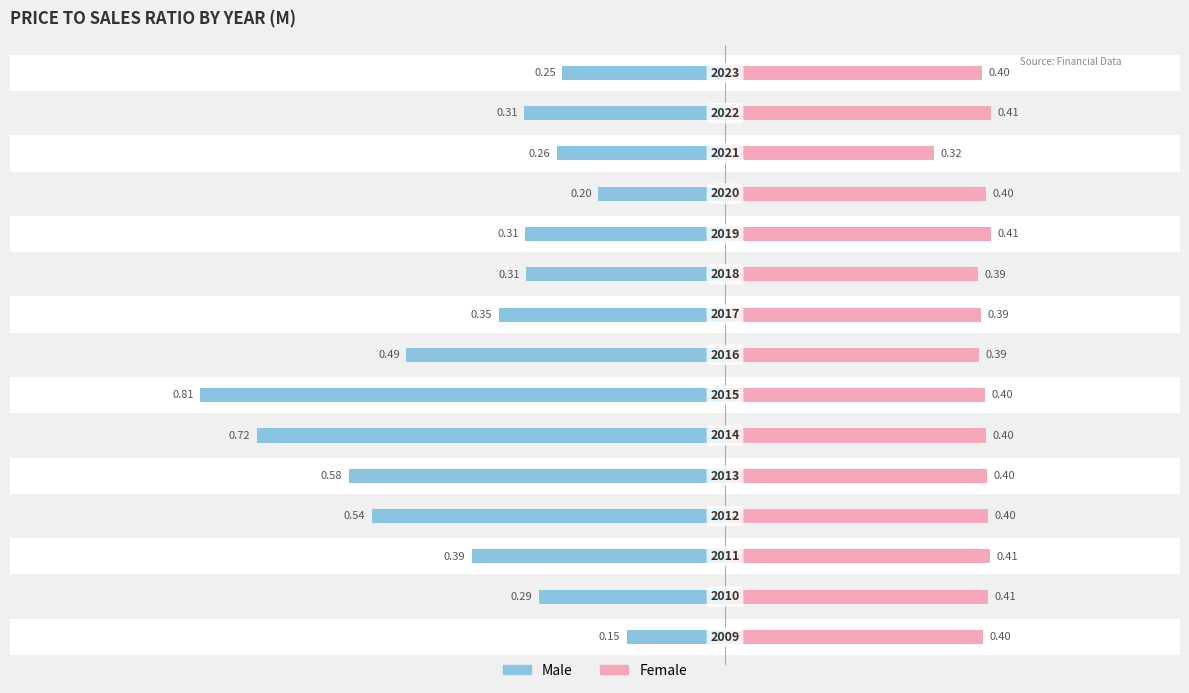

How many categories are shown in the chart?

15